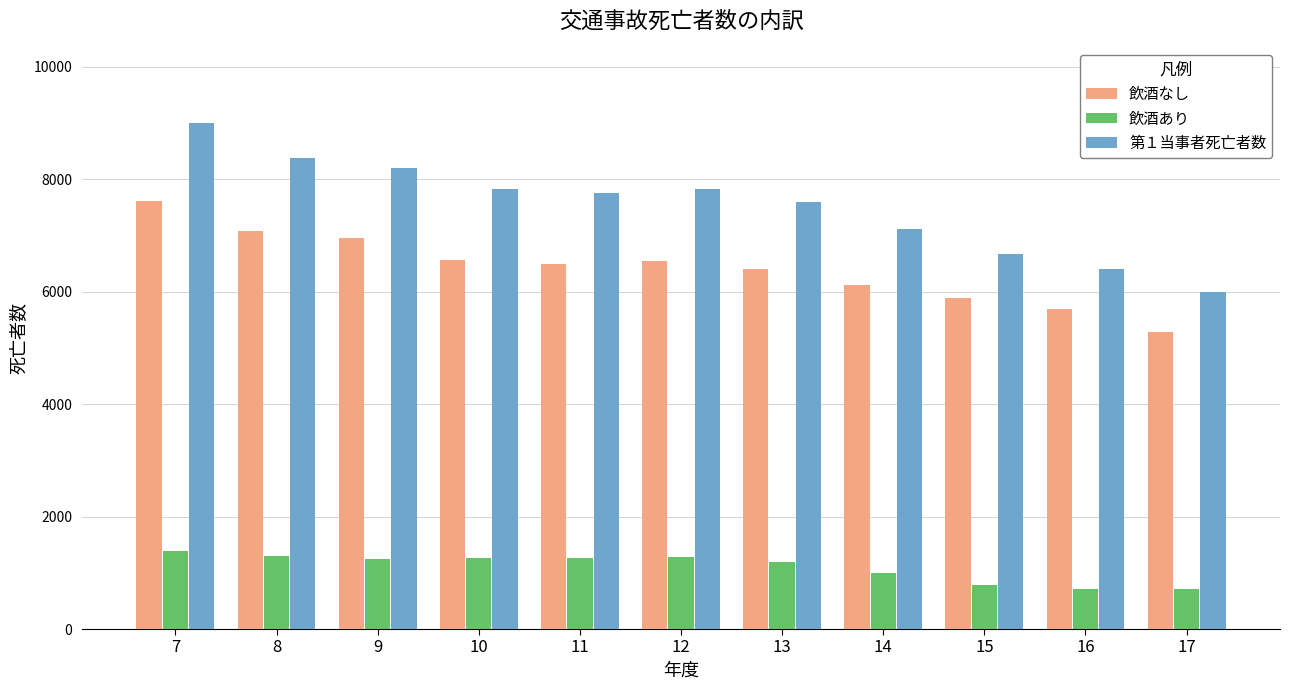

At which label does 飲酒あり first exceed 1240?

7